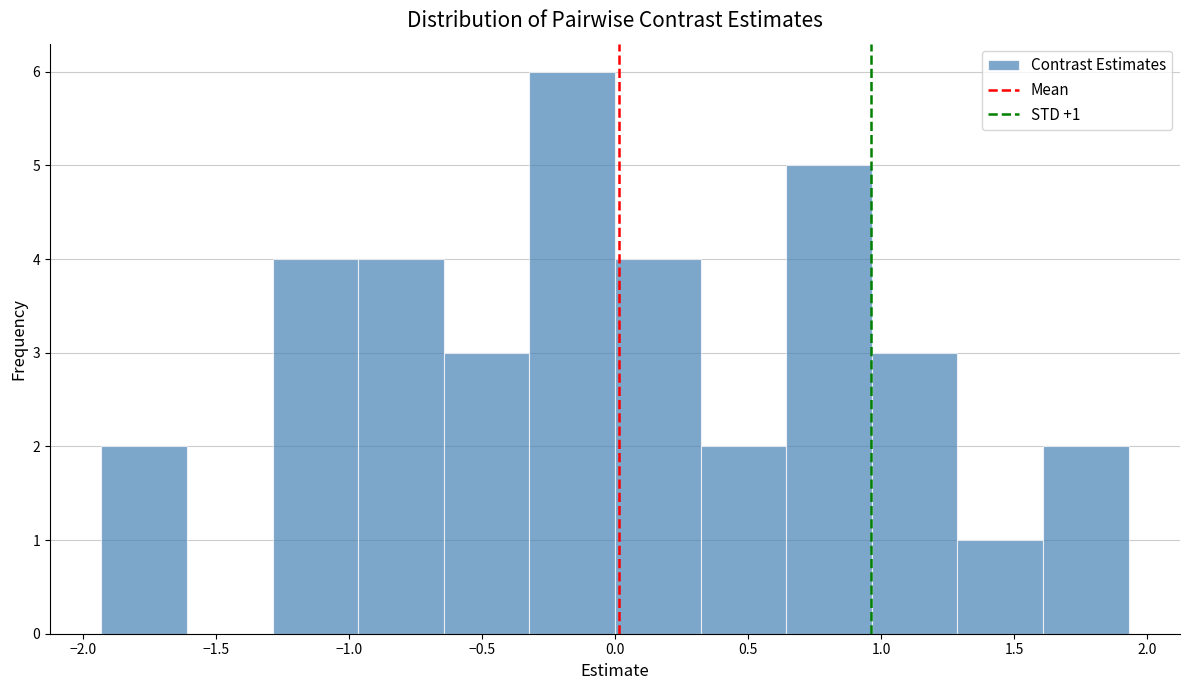

Which range on the x-axis has the tallest bar?

-0.30 to 0.00